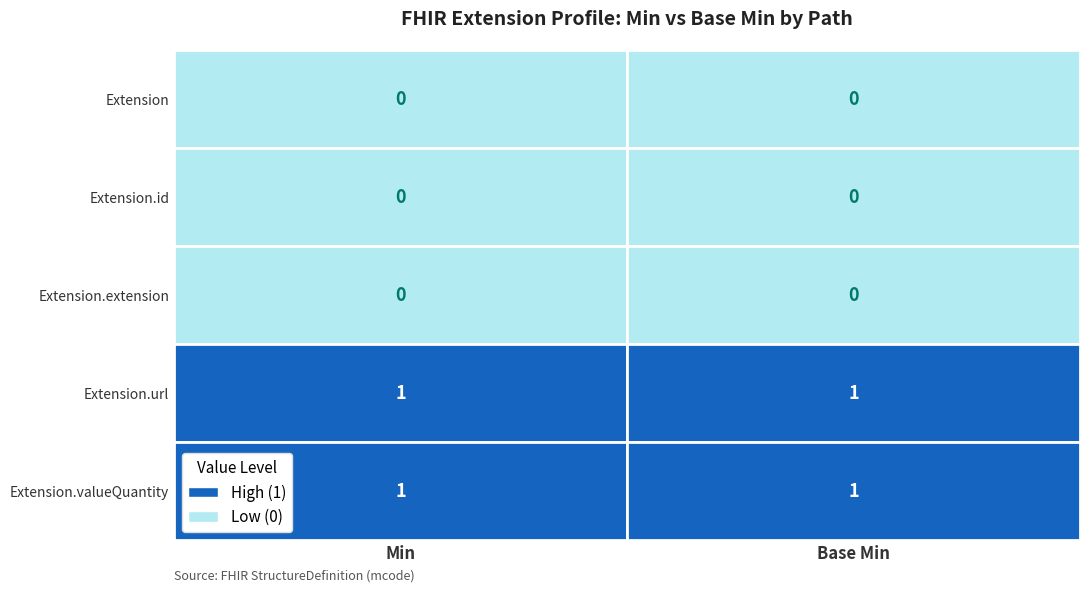

What is the greatest value displayed?

1